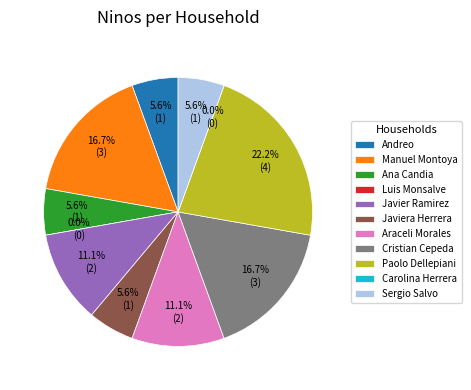

Is it true that Javiera Herrera is 1% of the pie?

False